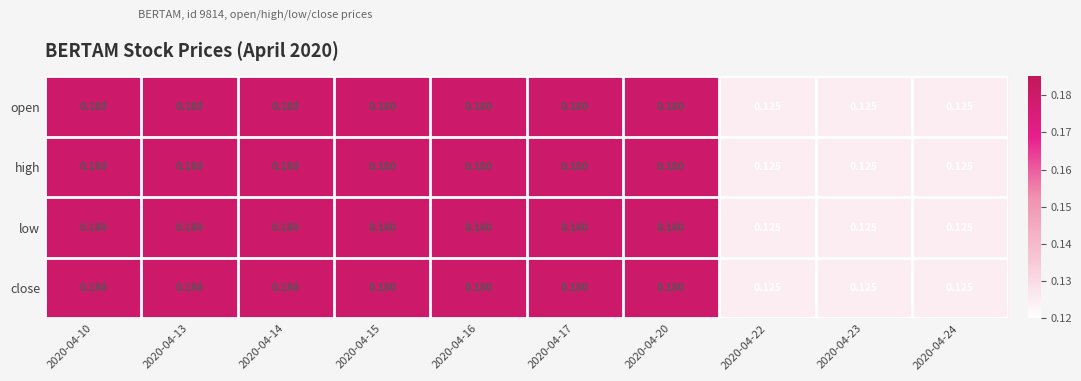

Is the value of open at 2020-04-10 greater than the value of high at 2020-04-24?

Yes